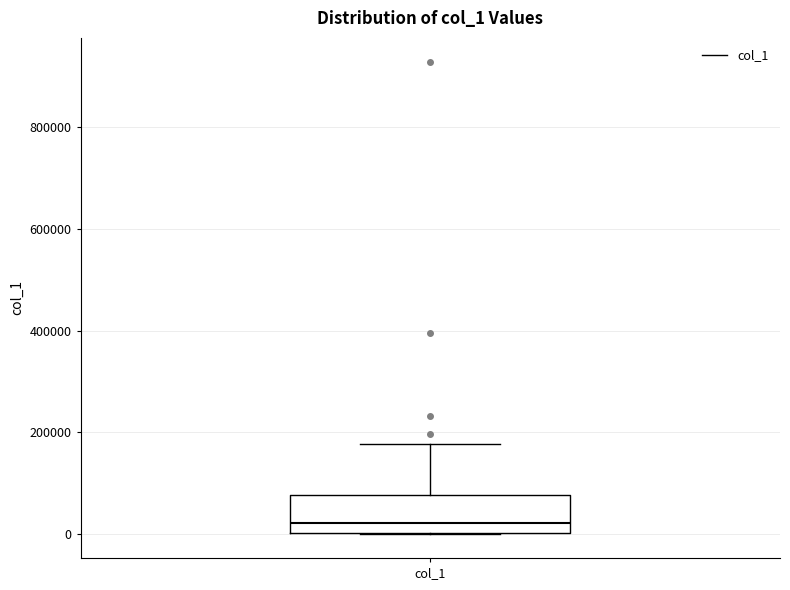

Transcribe this box plot: give where the median line is, the range the box spans, and where the two whiskers end, as read against the y-axis. The values are not printed on the chart, so give them approximately, as read against the axis.

median 20000, box 0 to 80000, whiskers 0 to 180000